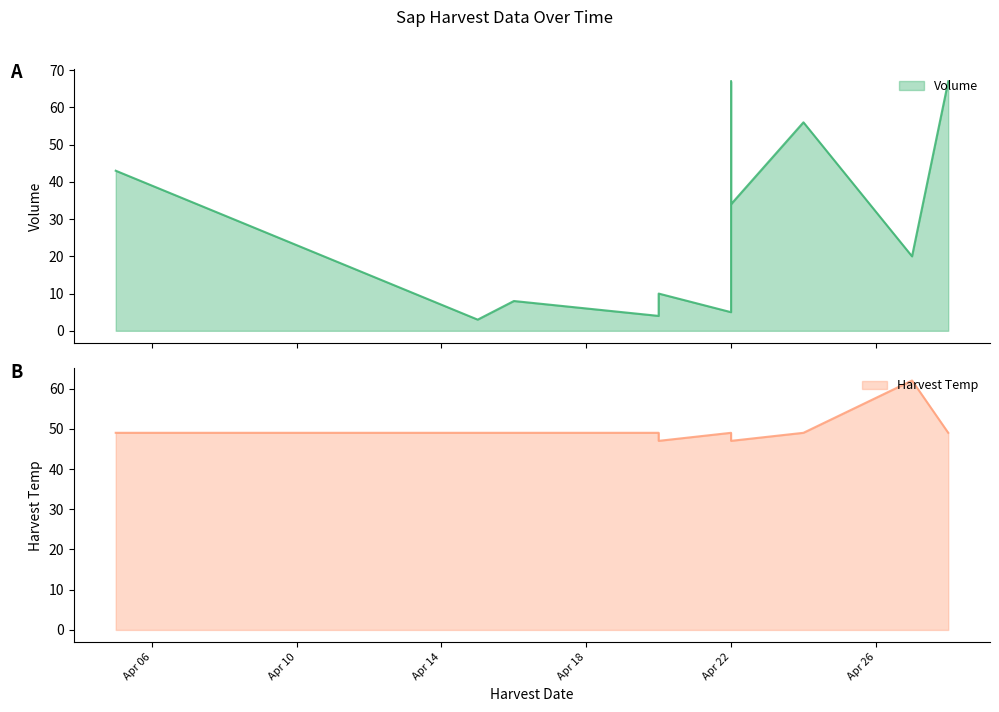

Between 2021-04-16 and 2021-04-22, which series saw the biggest shift?

Volume